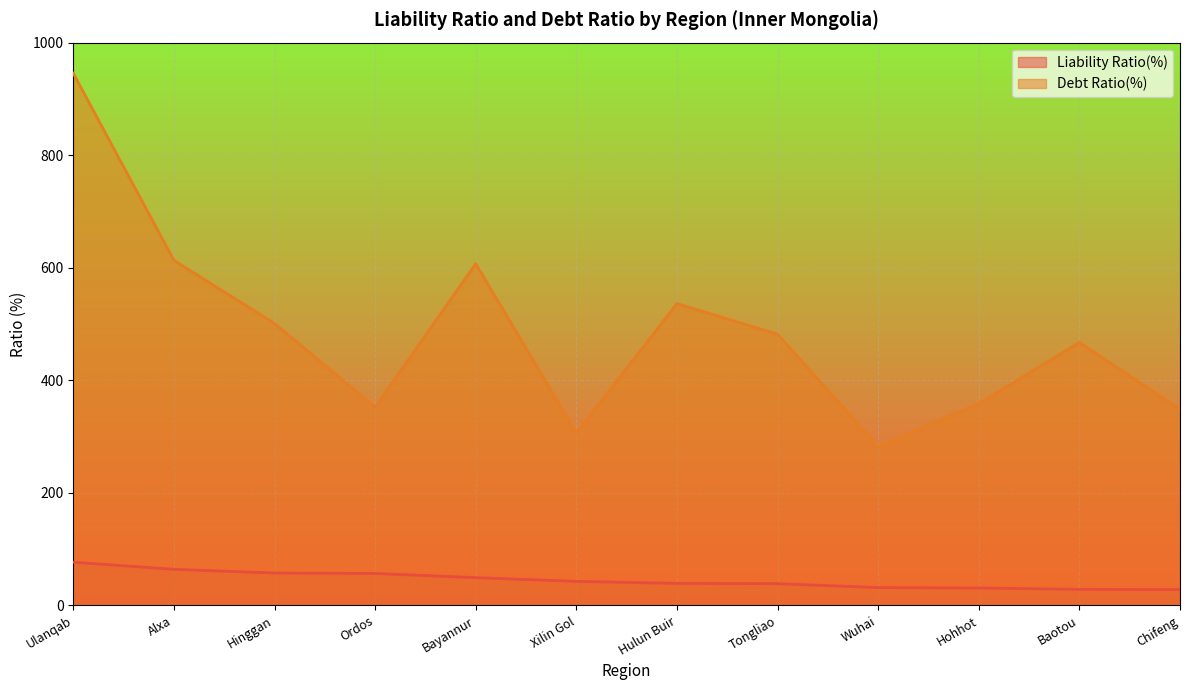

What is the total value across all series at Xilin Gol?

348.8